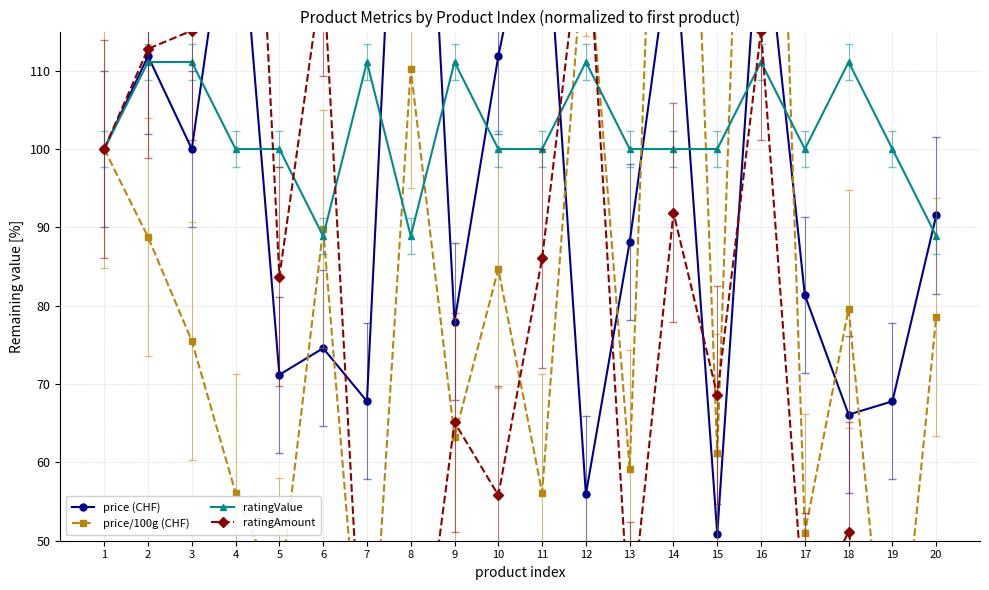

Where is ratingAmount nearest to the value 100?

1